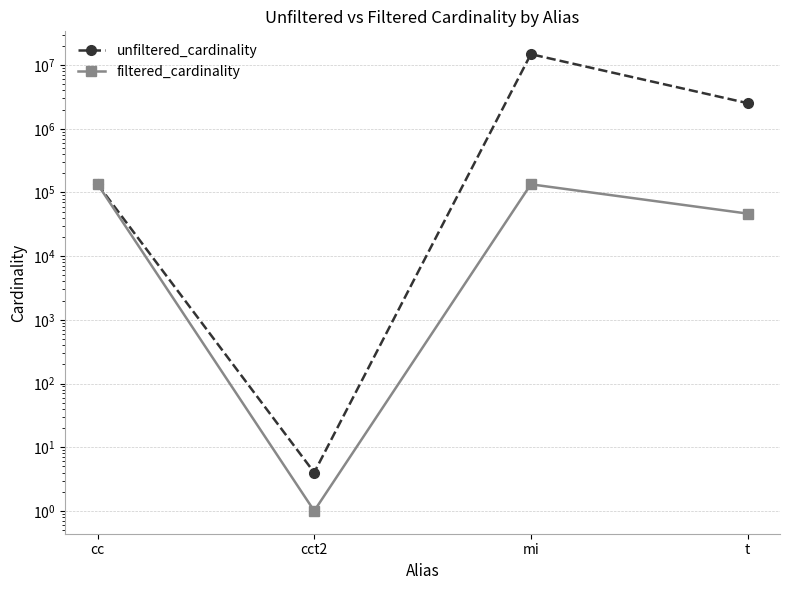

Reading left to right, extract all data points from this chart.

unfiltered_cardinality: 135086	4	14835720	2528312
filtered_cardinality: 135086	1	134239	46583